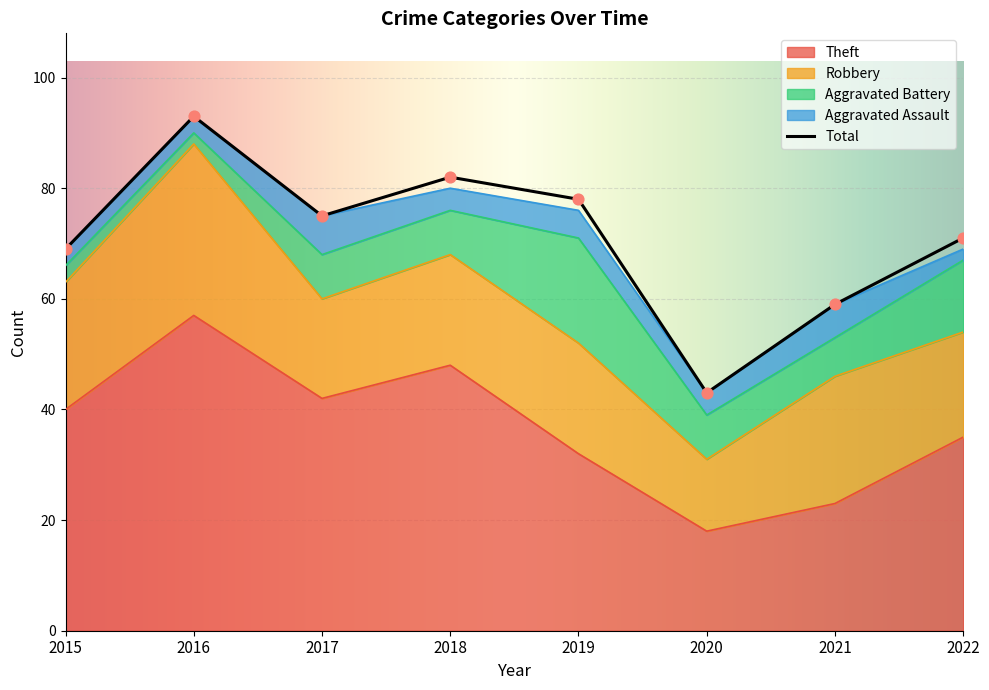

What is the total value across all series at 2016?

186